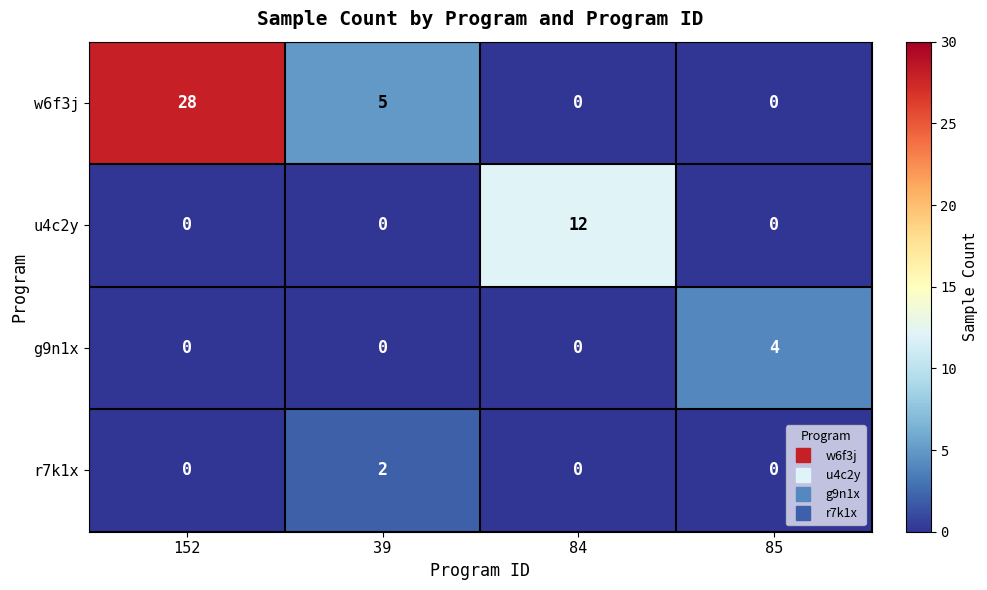

At which category is the sum across all series the highest?

152